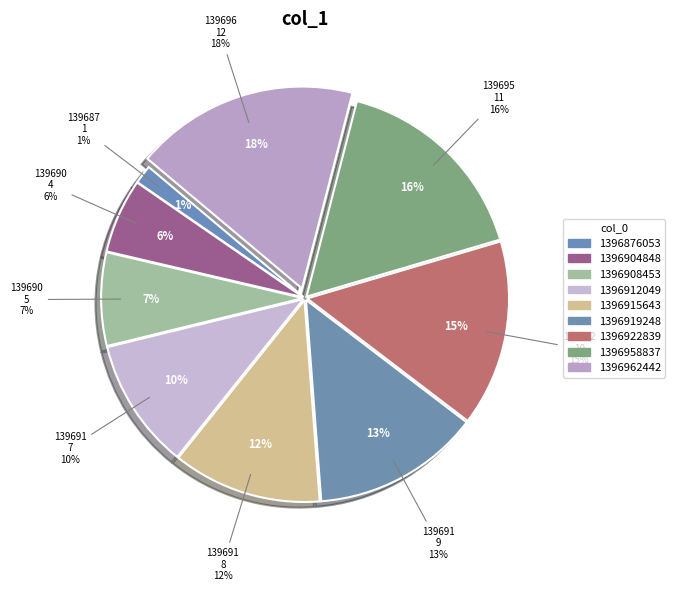

What percentage is NOT represented by 1396958837?

83.6%